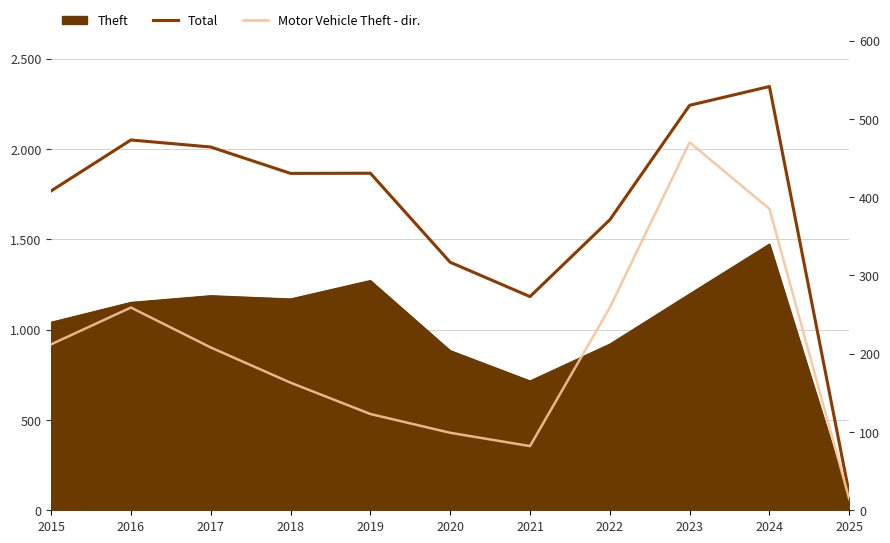

Which series has the widest spread of values?

Total